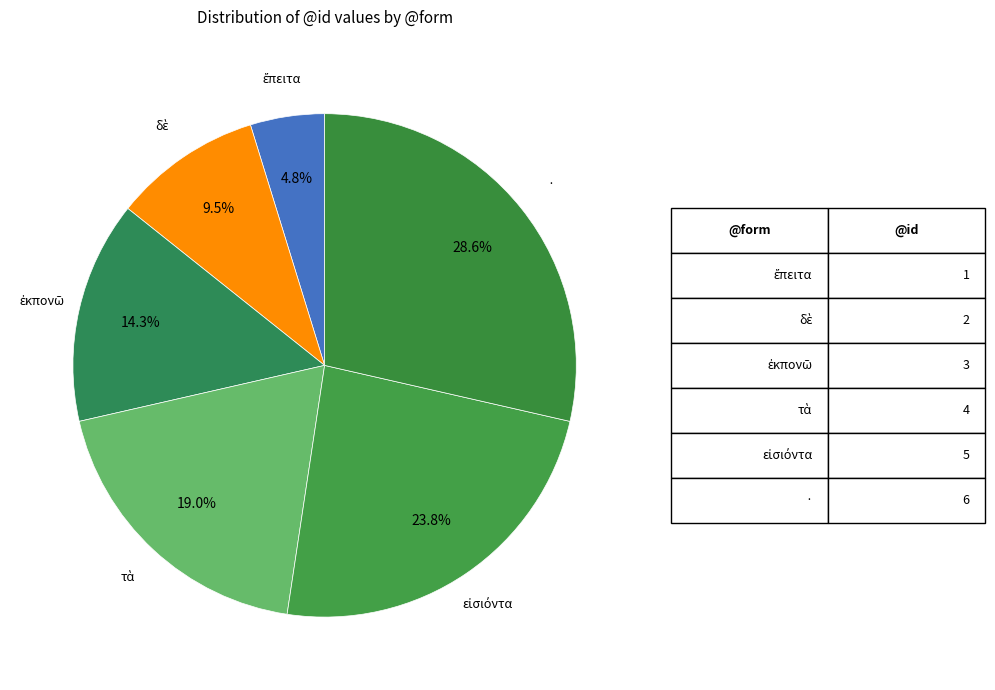

How many slices are in this pie chart?

6